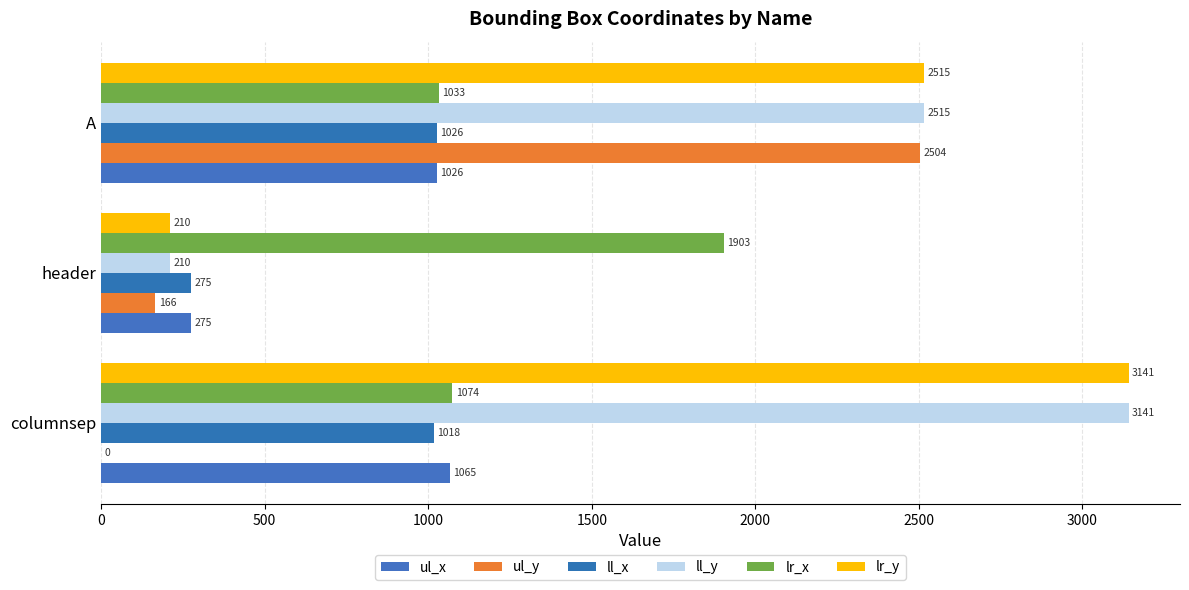

How many values in ul_y are above zero?

2